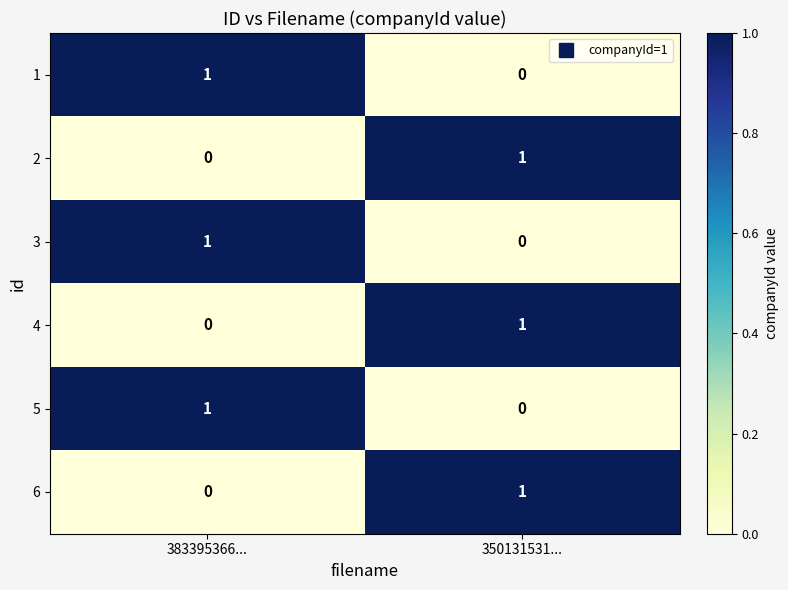

The 4 series shows 1 at 383395366.... True or false?

False